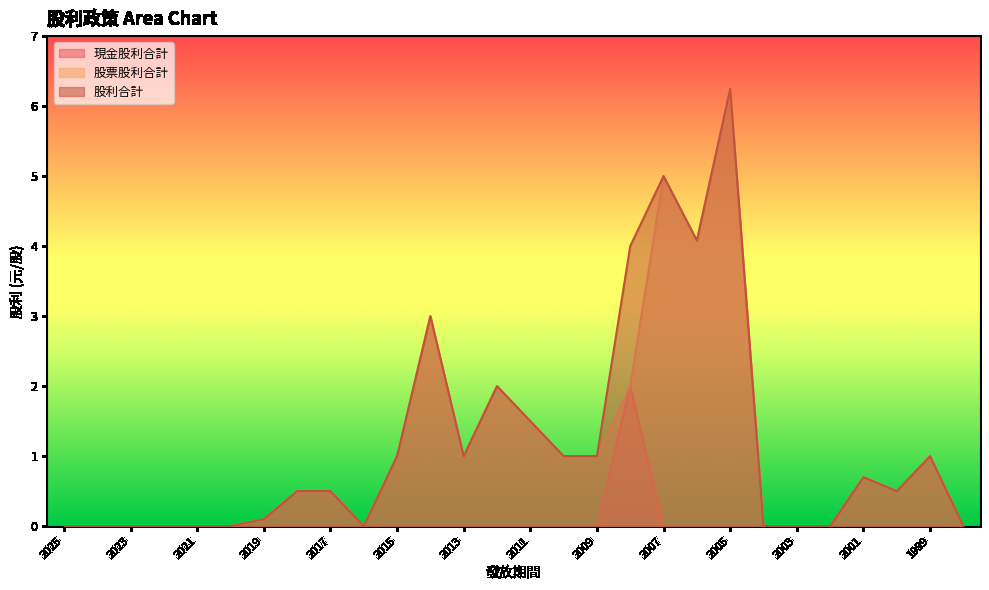

True or false: 股票股利合計 has more than 2 points higher than both neighbors.

True